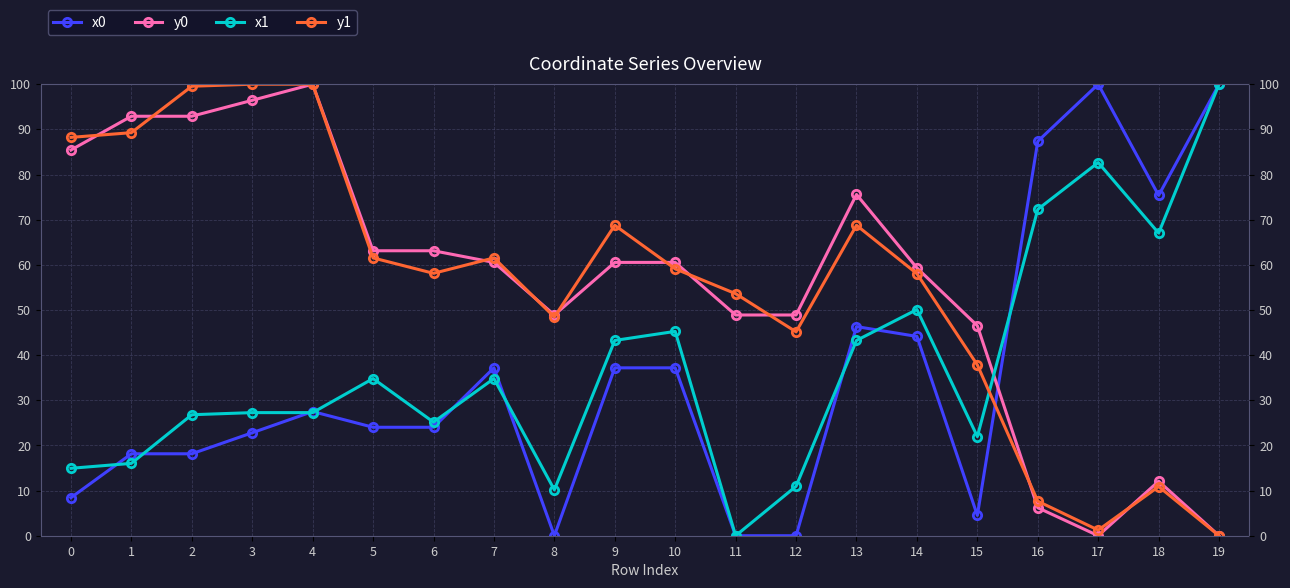

What is the total value across all series at 19?

200.0